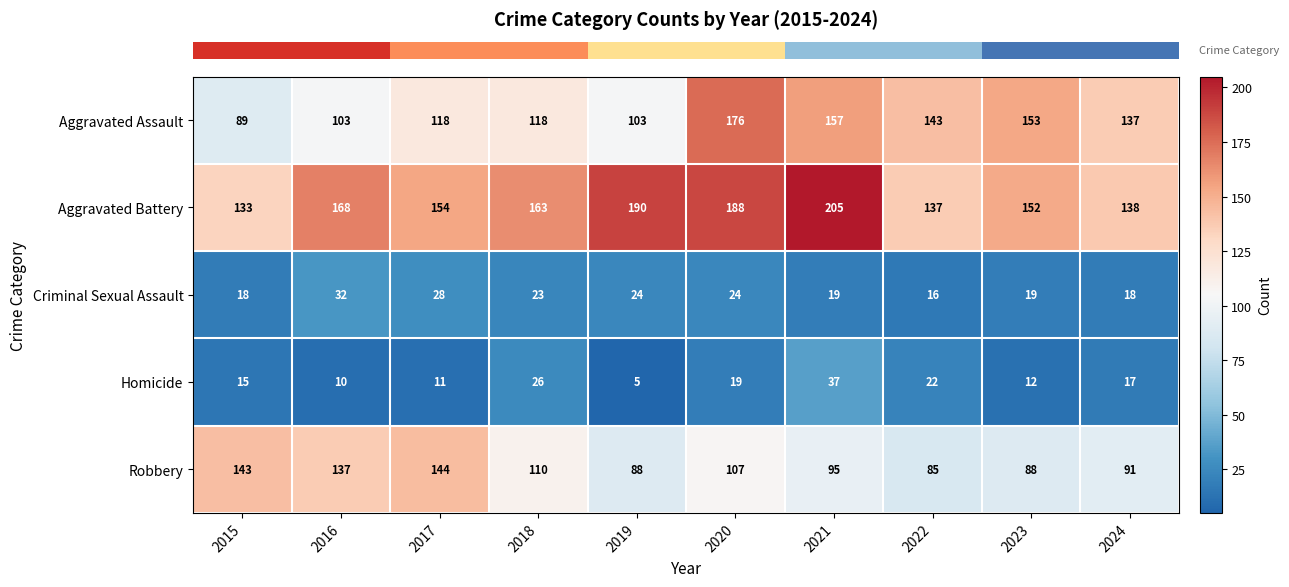

At 2016, list the series in order from smallest to largest.

Homicide, Criminal Sexual Assault, Aggravated Assault, Robbery, Aggravated Battery